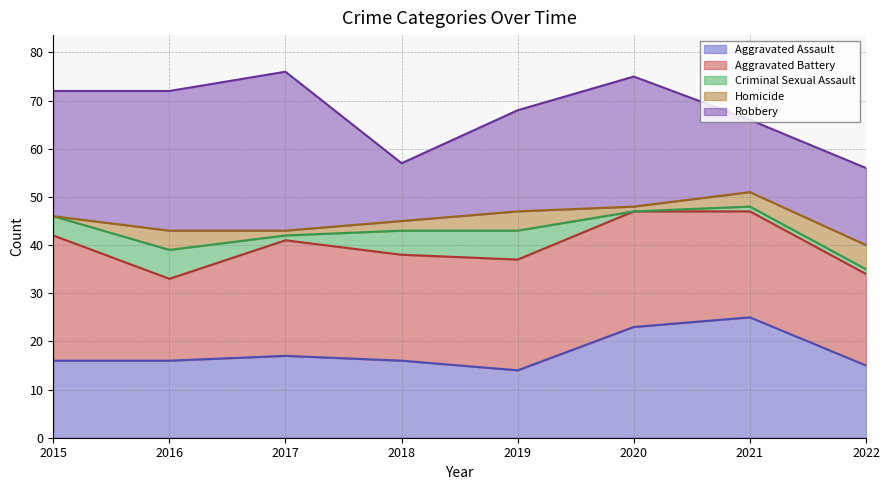

True or false: Homicide has more than 0 interior local peaks.

True